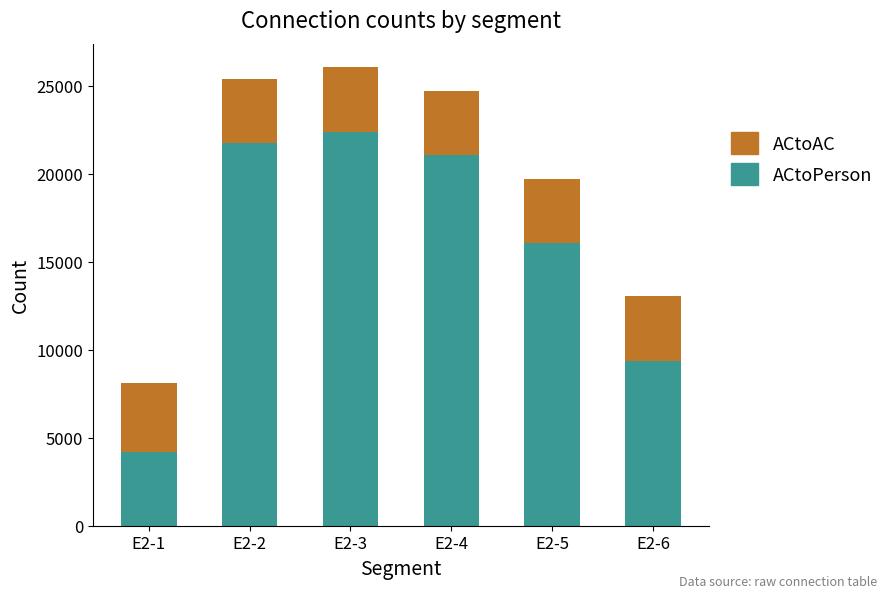

What is the lowest value of the ACtoPerson series?

4210